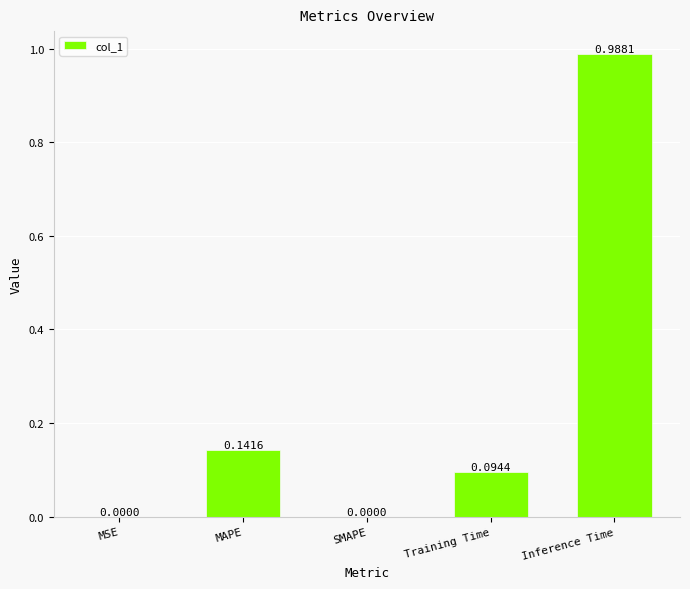

What is the change in value from SMAPE to Inference Time?

+1.0